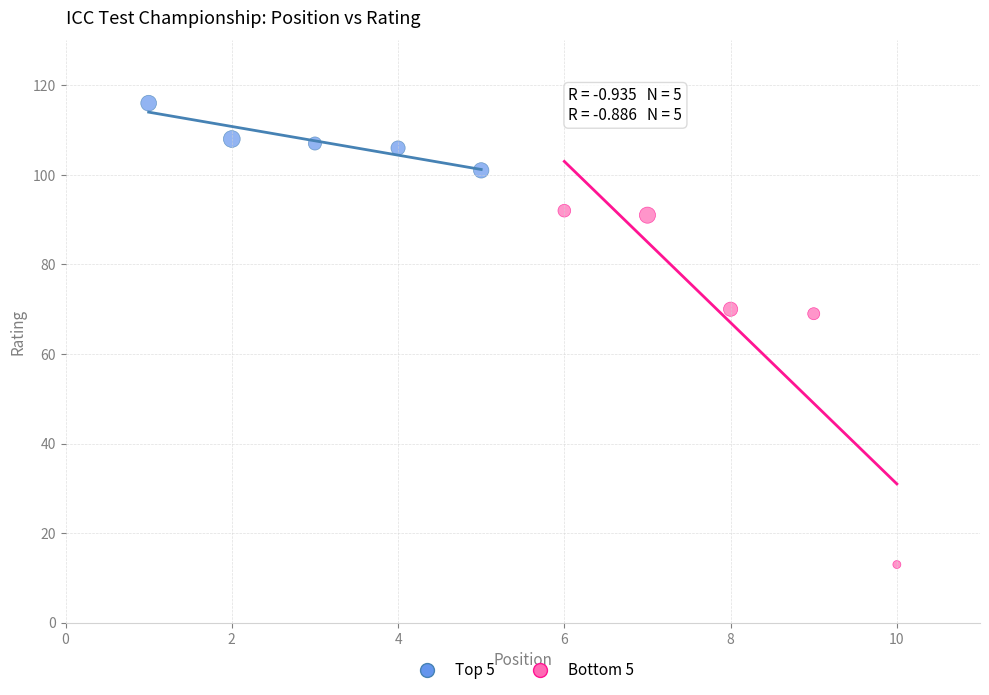

Which series contains the highest Y value?

Top 5